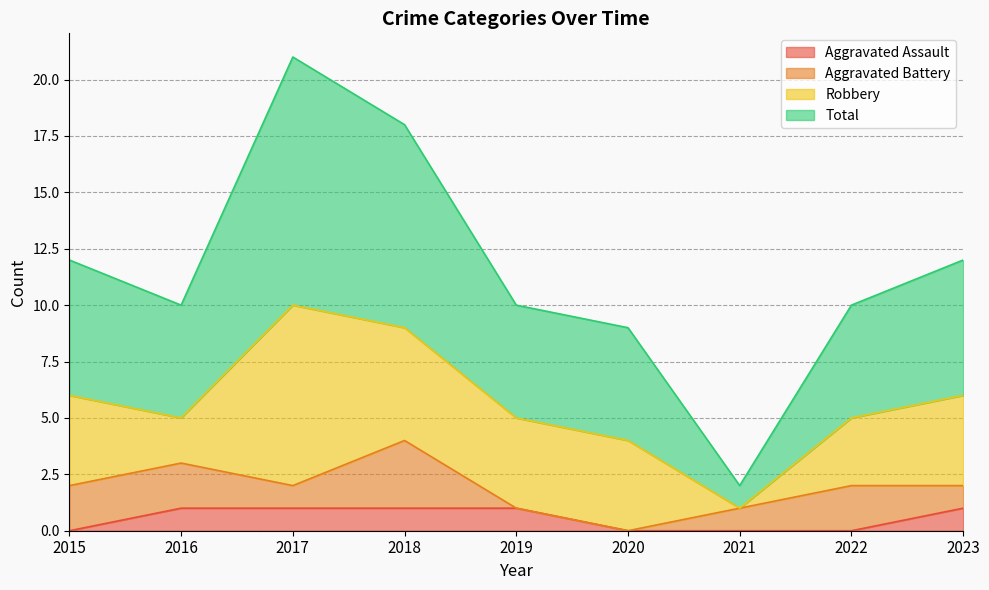

True or false: Total and Aggravated Assault cross at least once.

False